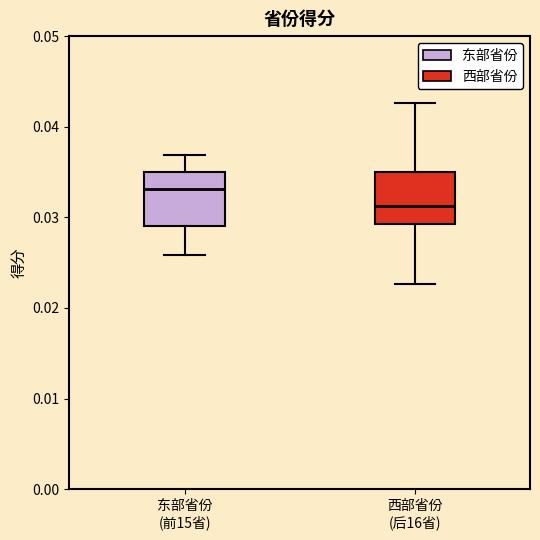

Reading left to right, transcribe this box plot: for each box, give where its median line is, the range the box spans, and where its two whiskers end, as read against the y-axis. The values are not printed on the chart, so give them approximately, as read against the axis.

东部省份 (前15省): median 0.033, box 0.029 to 0.035, whiskers 0.026 to 0.037
西部省份 (后16省): median 0.031, box 0.029 to 0.035, whiskers 0.023 to 0.043